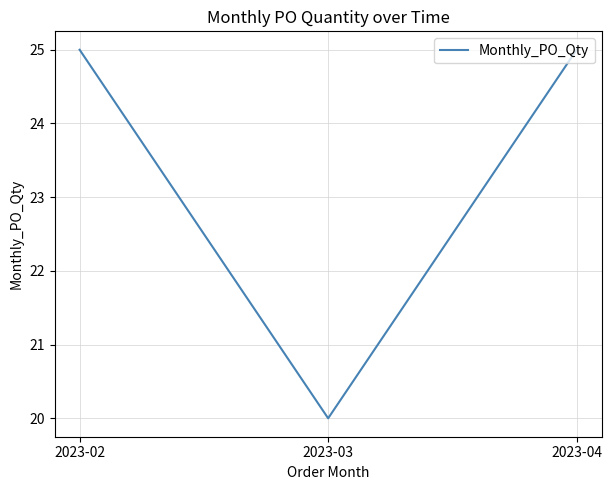

Between 2023-02 and 2023-03, which is larger?

2023-02